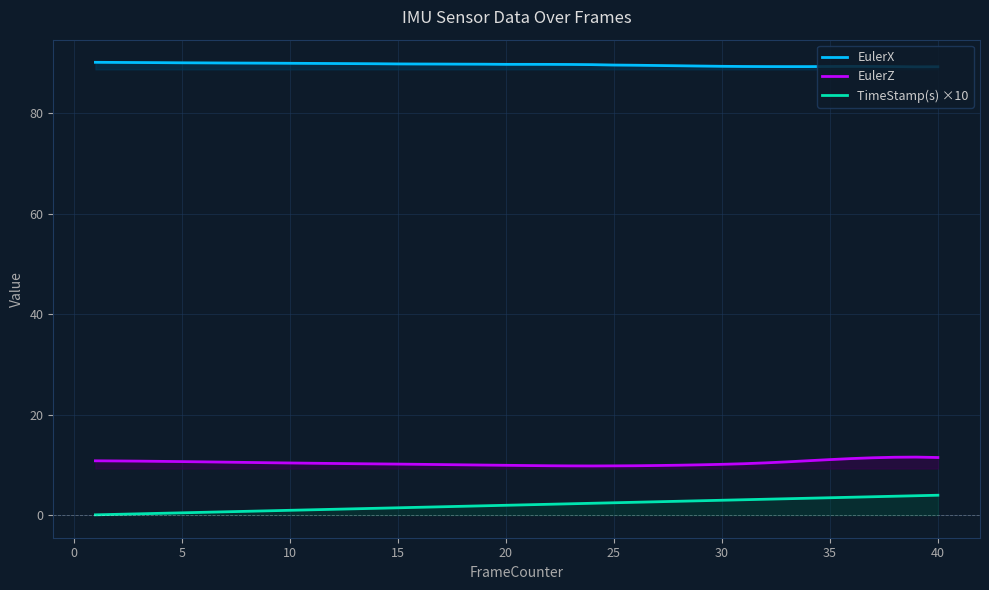

What is the maximum value for EulerZ?

11.6